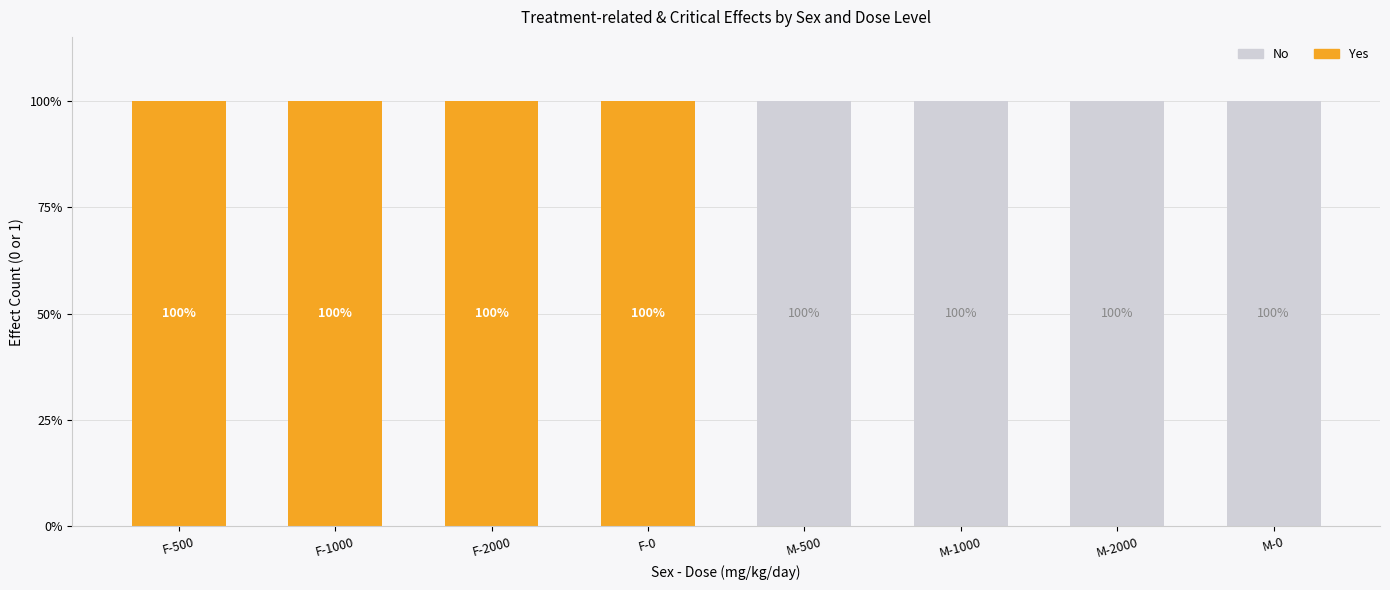

What is the label of the 4th bar from the right?

M-500